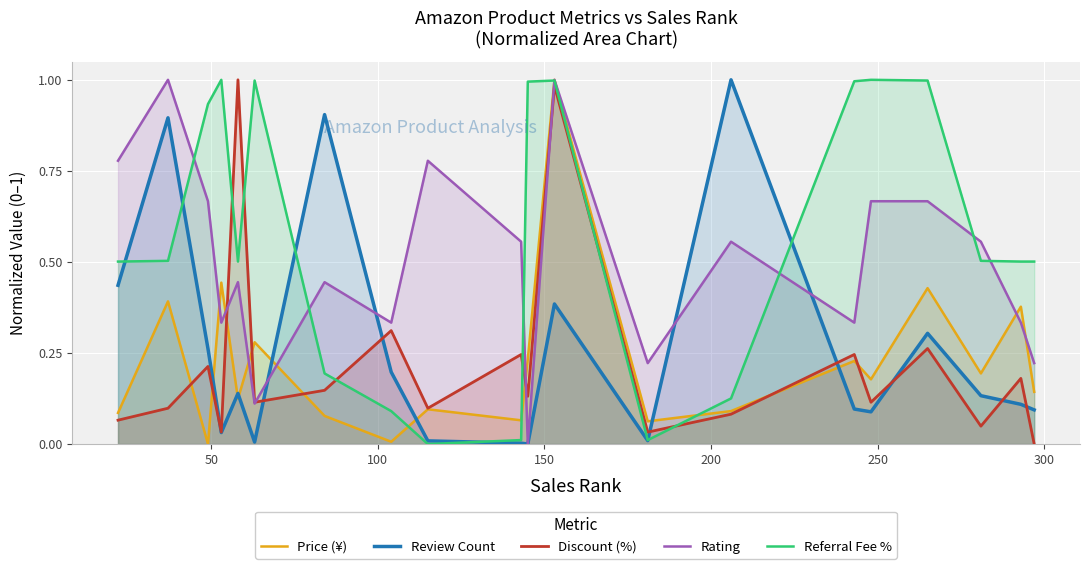

Reading left to right, transcribe all the data shown in this chart.

Price (¥): 0.1	0.4	0.0	0.4	0.1	0.3	0.1	0.0	0.1	0.1	0.2	1.0	0.1	0.1	0.2	0.2	0.4	0.2	0.4	0.1
Review Count: 0.4	0.9	0.3	0.0	0.1	0.0	0.9	0.2	0.0	0.0	0.0	0.4	0.0	1.0	0.1	0.1	0.3	0.1	0.1	0.1
Discount (%): 0.1	0.1	0.2	0.0	1.0	0.1	0.1	0.3	0.1	0.2	0.1	1.0	0.0	0.1	0.2	0.1	0.3	0.0	0.2	0.0
Rating: 0.8	1.0	0.7	0.3	0.4	0.1	0.4	0.3	0.8	0.6	0.0	1.0	0.2	0.6	0.3	0.7	0.7	0.6	0.3	0.2
Referral Fee %: 0.5	0.5	0.9	1.0	0.5	1.0	0.2	0.1	0.0	0.0	1.0	1.0	0.0	0.1	1.0	1.0	1.0	0.5	0.5	0.5